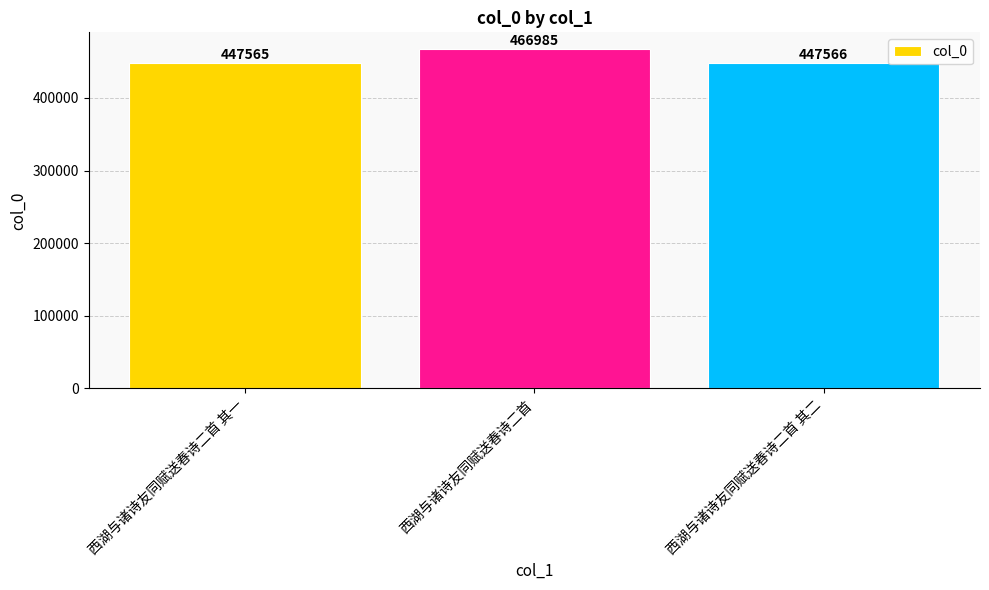

Reading left to right, what are all the values shown in this chart?

447565	466985	447566